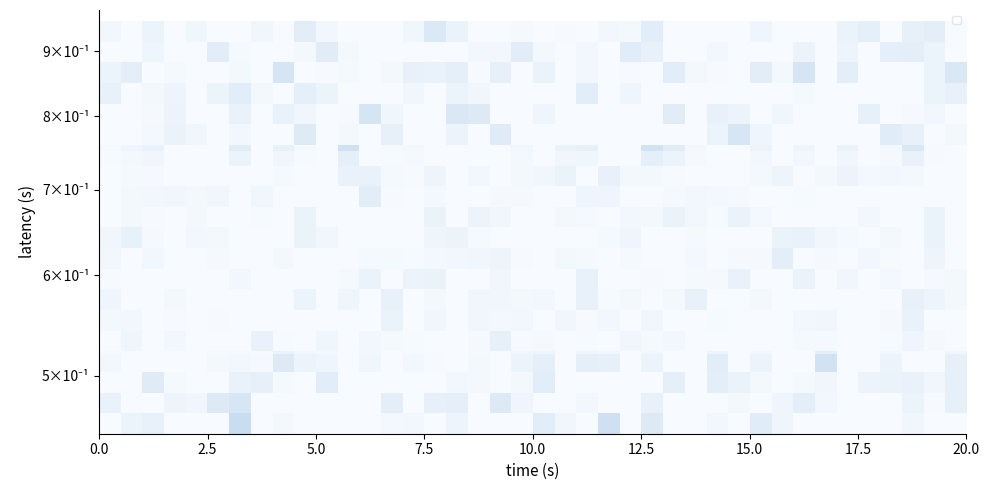

How many series are shown in this chart?

20